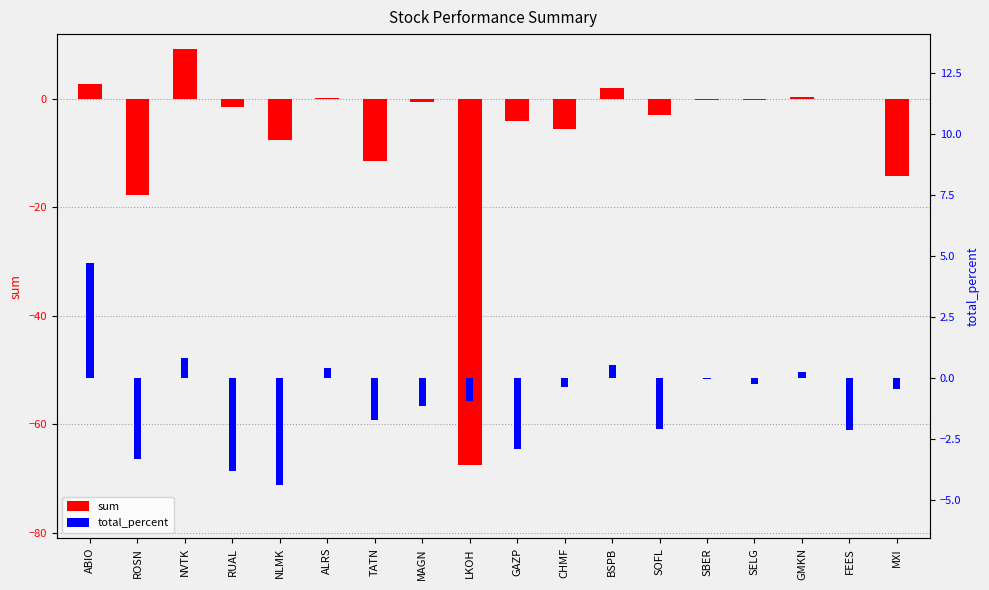

What is the difference between the sum values at SBER and BSPB?

2.1